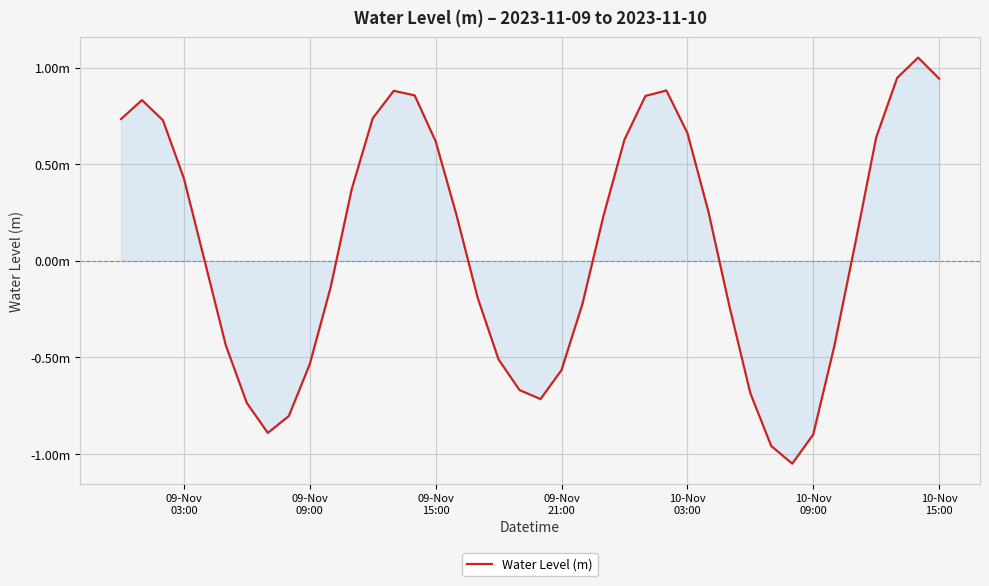

What is the smallest value displayed?

-1.1